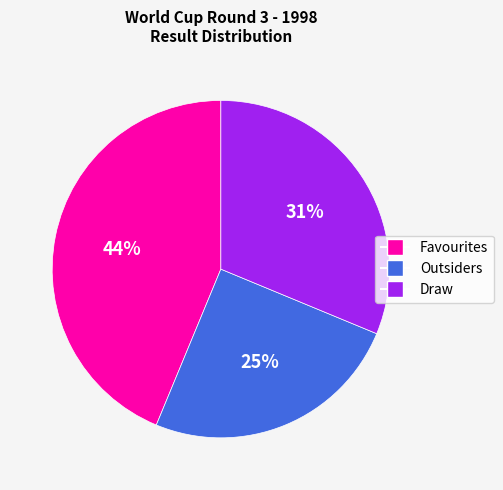

Is the sum of Favourites and Outsiders greater than half?

Yes